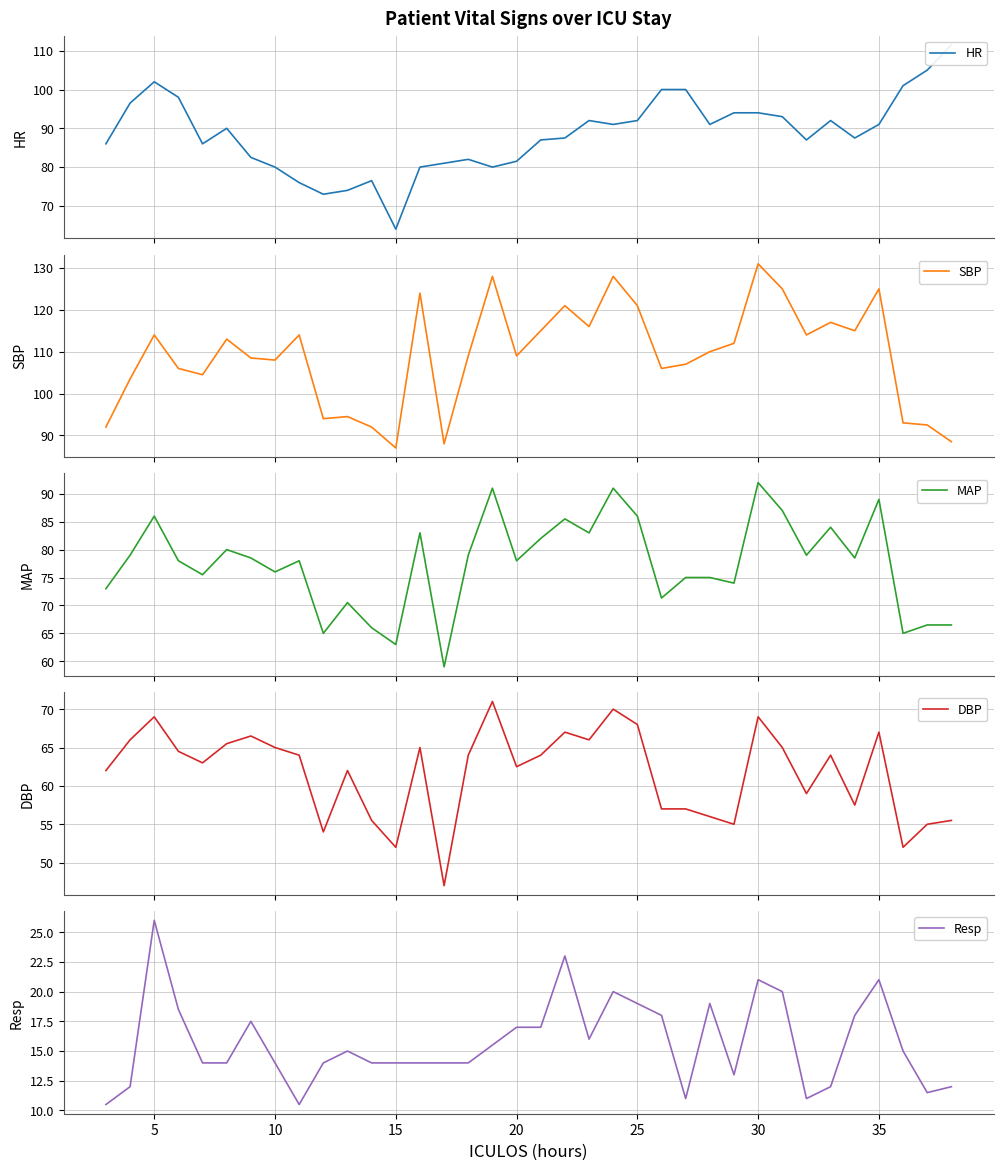

What is the average value of the MAP series?

77.5